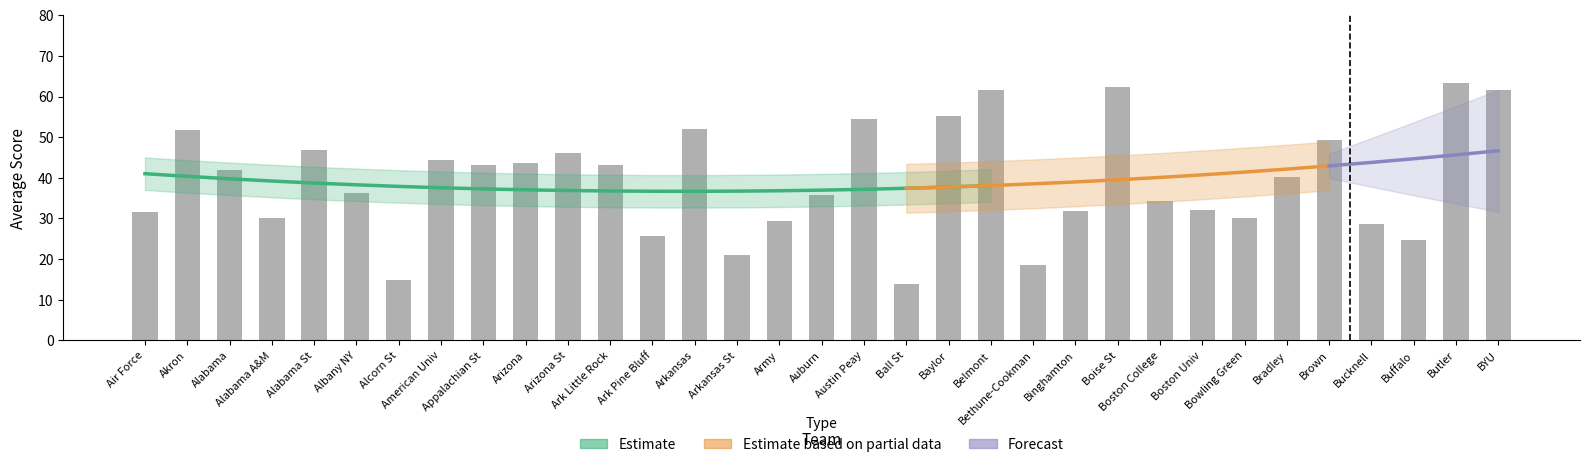

How many bars are there in total?

33